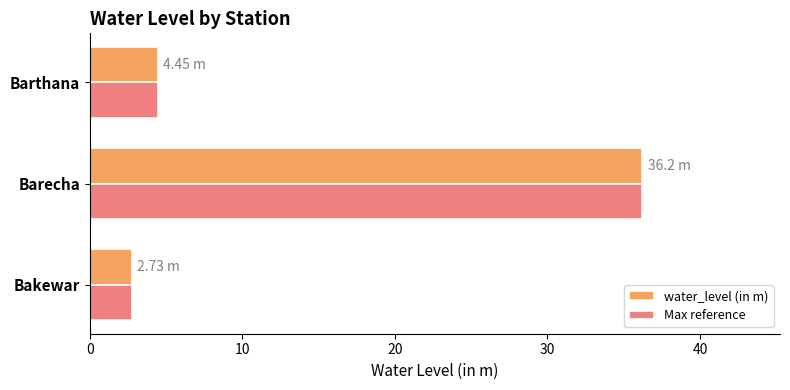

What is the difference between the maximum and minimum values in the Max reference series?

33.5